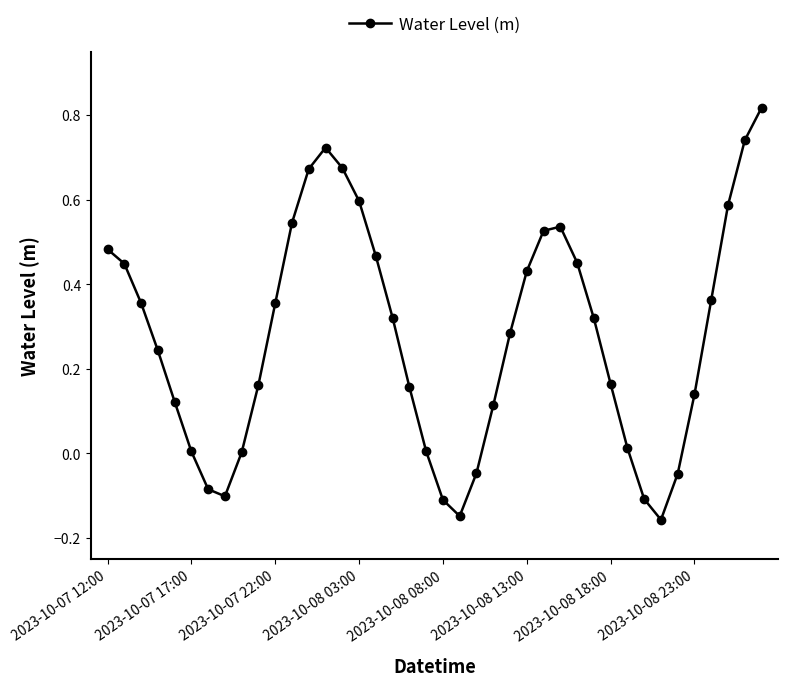

How many points are higher than both their immediate neighbors (excluding endpoints)?

2